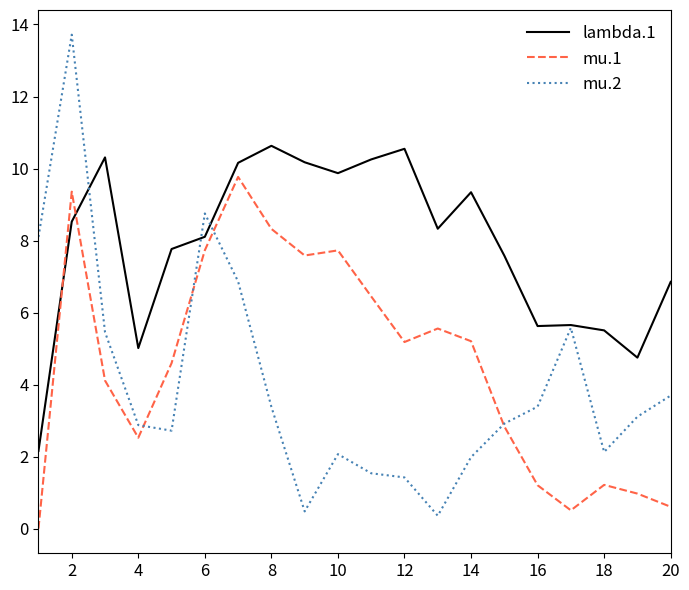

Rank the series by their maximum value, from lowest to highest.

mu.1, lambda.1, mu.2